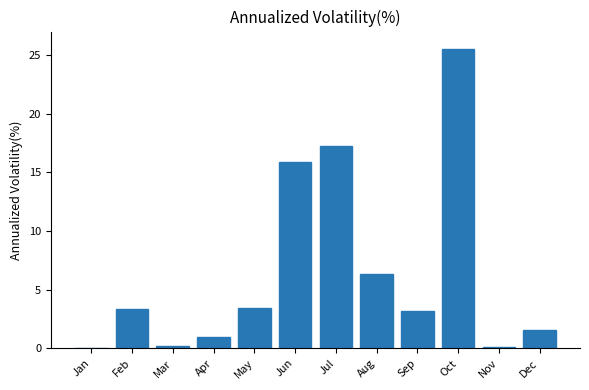

Count the number of categories in the chart.

12